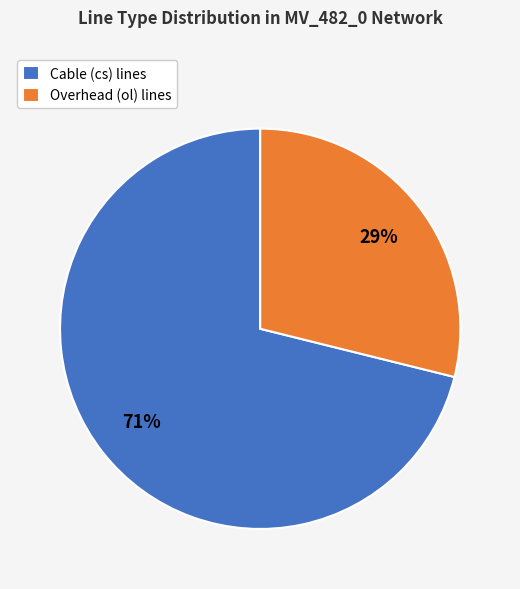

To the nearest percent, what is the difference between the largest and smallest slice percentages?

42%